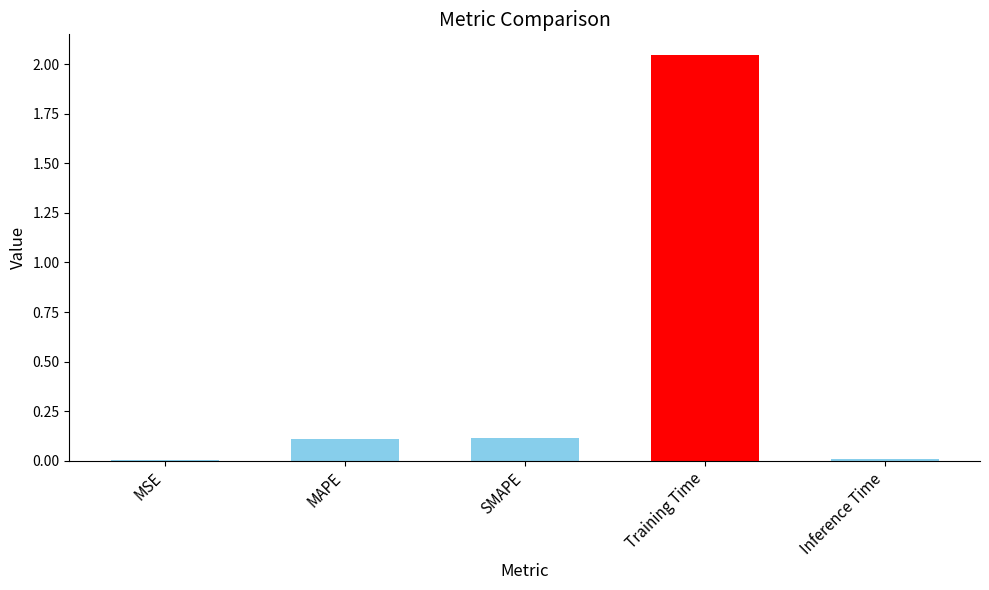

How many series are shown in this chart?

1